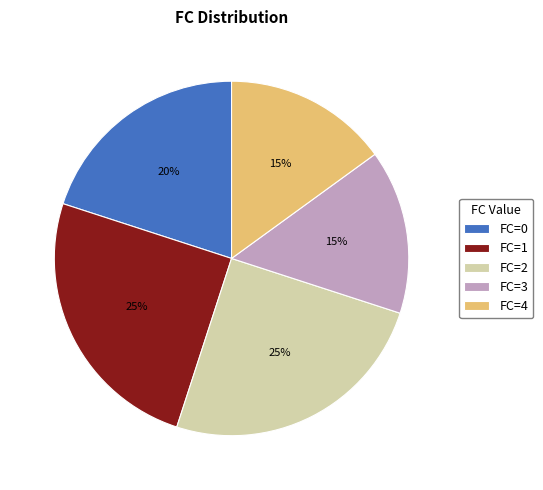

To the nearest percent, what is the average slice percentage?

20%